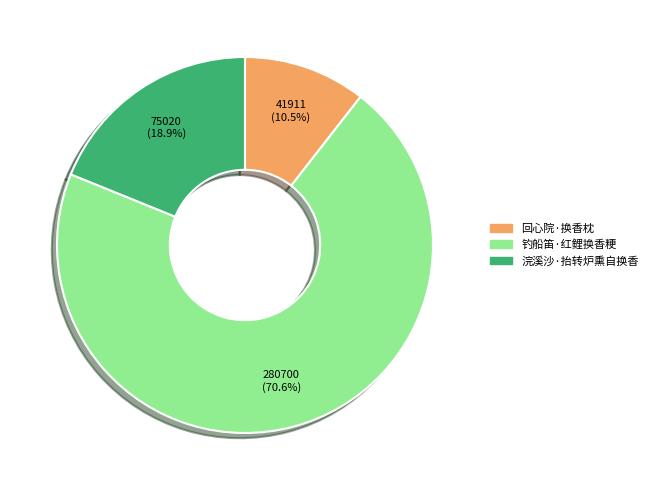

How many segments does this pie chart have?

3